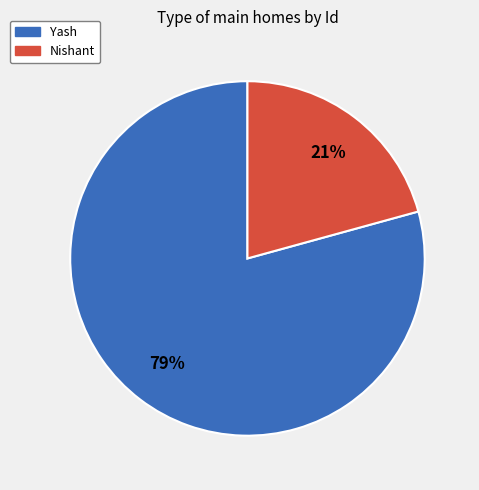

Which slice is the smallest?

Nishant